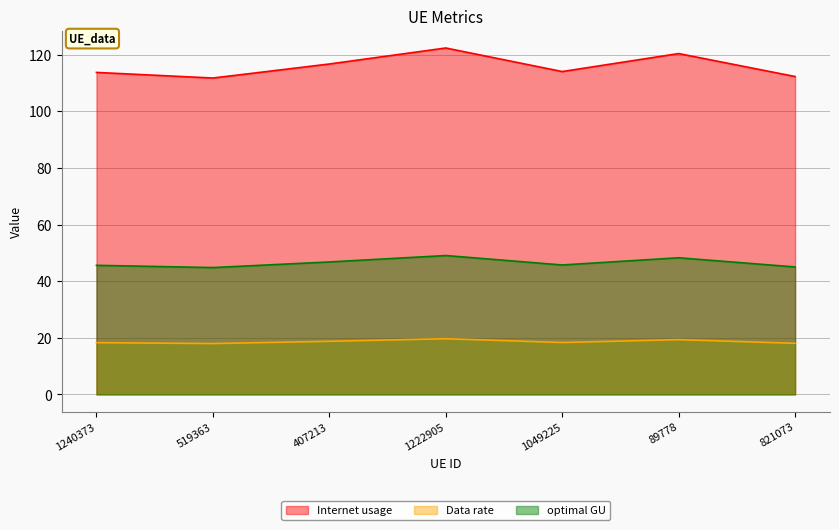

Which series has the widest spread of values?

Internet usage